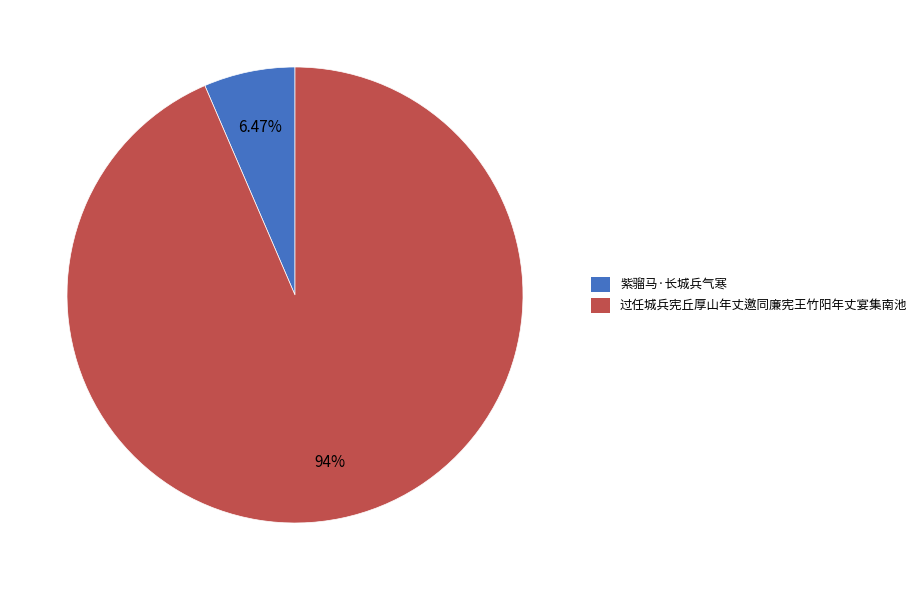

Do 紫骝马·长城兵气寒 and 过任城兵宪丘厚山年丈邀同廉宪王竹阳年丈宴集南池 together represent more than half of the pie?

Yes